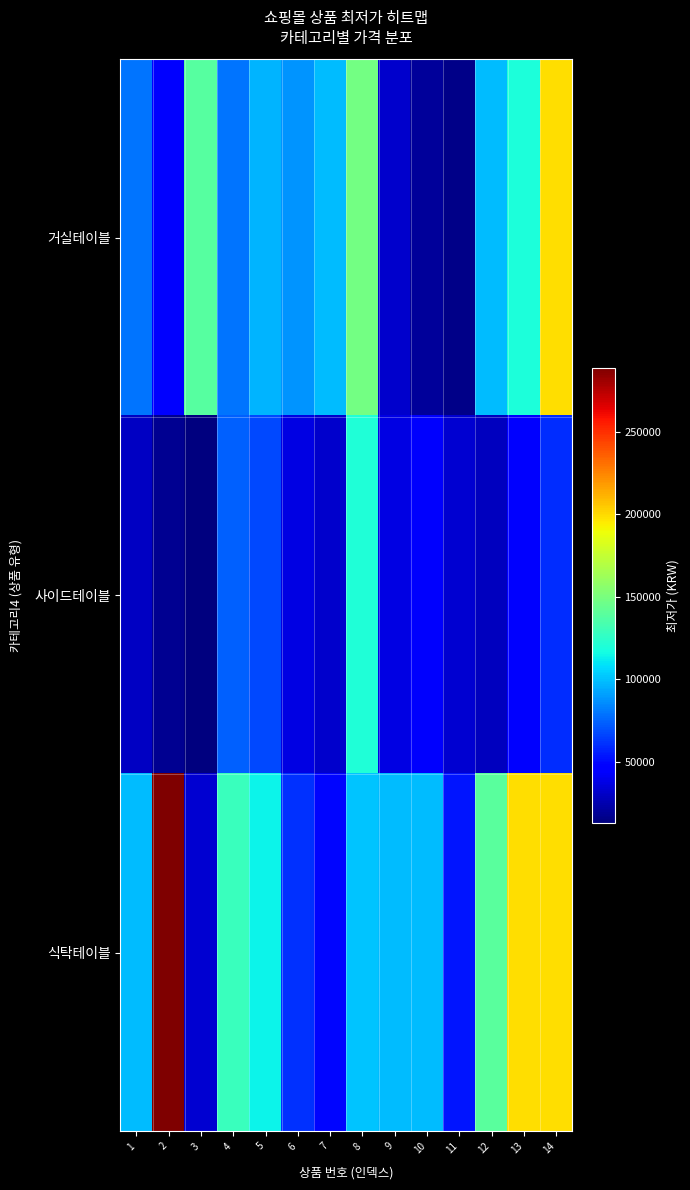

Reading left to right, transcribe all the data shown in this chart.

거실테이블: 1=79000	2=44800	3=138840	4=78900	5=97000	6=88000	7=98800	8=148000	9=31800	10=19900	11=15900	12=99000	13=118900	14=199000
사이드테이블: 1=29800	2=17900	3=12900	4=73900	5=67900	6=36900	7=31800	8=120000	9=36900	10=43900	11=33000	12=28000	13=45000	14=60000
식탁테이블: 1=99000	2=289000	3=32500	4=128950	5=113490	6=60500	7=49000	8=101000	9=98950	10=99000	11=52900	12=140000	13=199000	14=199000